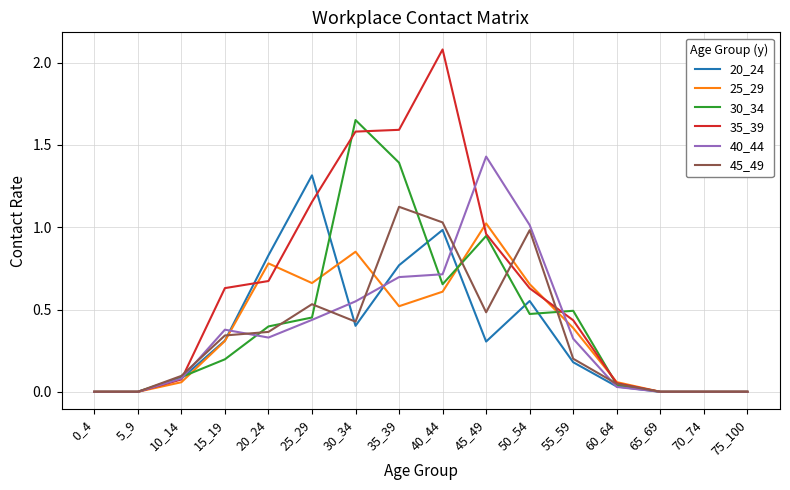

What is the greatest value displayed?

2.1